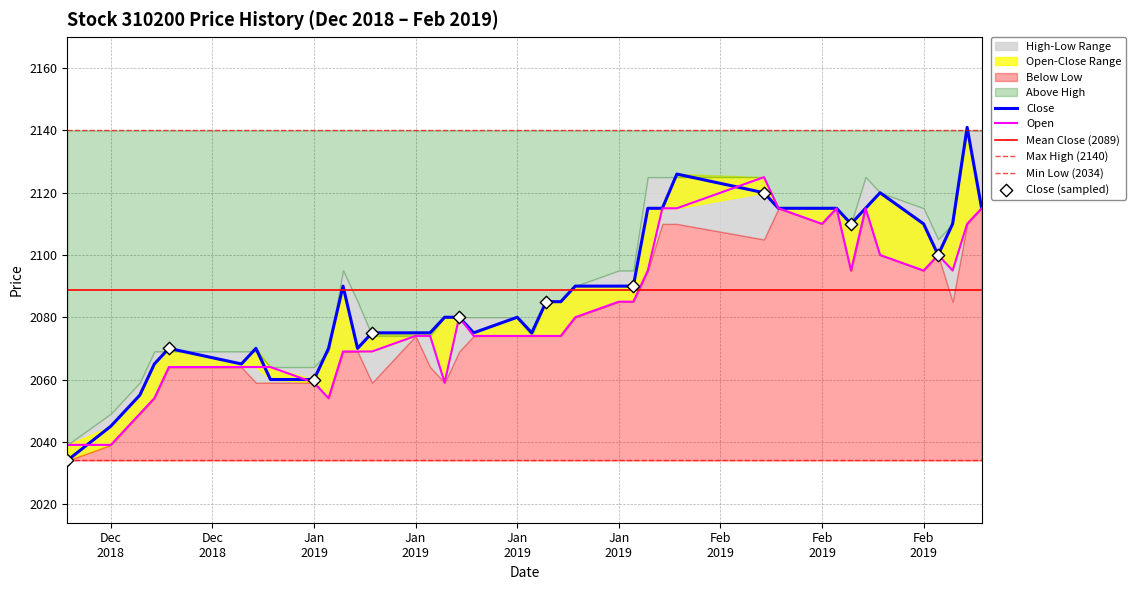

At which category is the sum across all series the highest?

2019-02-21